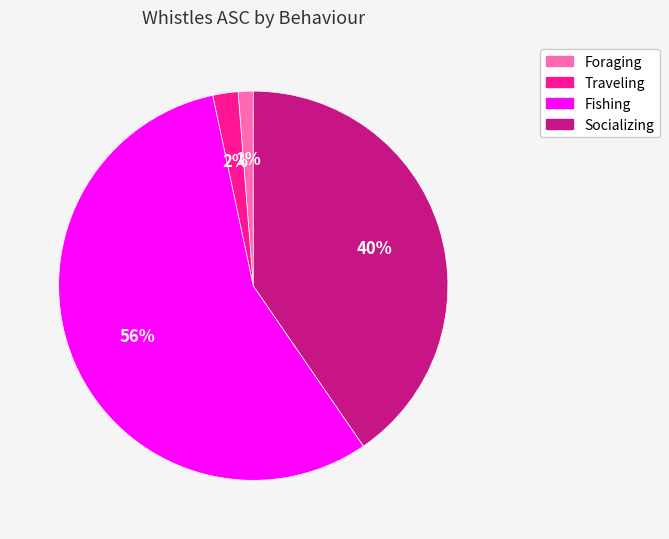

Do Traveling and Socializing together represent more than half of the pie?

No